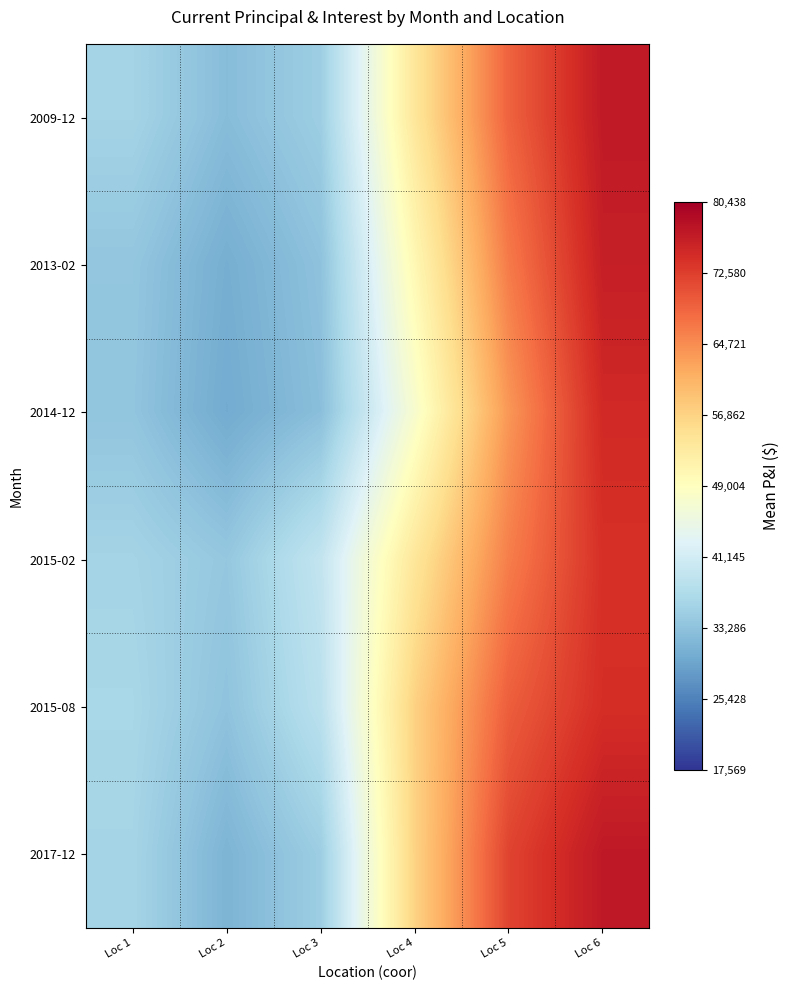

Reading right to left, extract all data points from this chart.

2009-12: Loc 6=76963.4	Loc 5=68819.2	Loc 4=53851.1	Loc 3=34991.9	Loc 2=32516.0	Loc 1=35803.3
2013-02: Loc 6=76271.2	Loc 5=66475.4	Loc 4=50375.9	Loc 3=33259.7	Loc 2=30517.2	Loc 1=33804.5
2014-12: Loc 6=74946.6	Loc 5=63723.7	Loc 4=47350.8	Loc 3=32792.2	Loc 2=30049.6	Loc 1=33603.5
2015-02: Loc 6=74091.7	Loc 5=66130.2	Loc 4=53878.5	Loc 3=39319.8	Loc 2=34019.8	Loc 1=35830.7
2015-08: Loc 6=74374.9	Loc 5=69306.4	Loc 4=57054.8	Loc 3=38374.9	Loc 2=33348.1	Loc 1=36290.5
2017-12: Loc 6=77086.7	Loc 5=72018.2	Loc 4=56873.5	Loc 3=34932.2	Loc 2=31332.6	Loc 1=35926.6